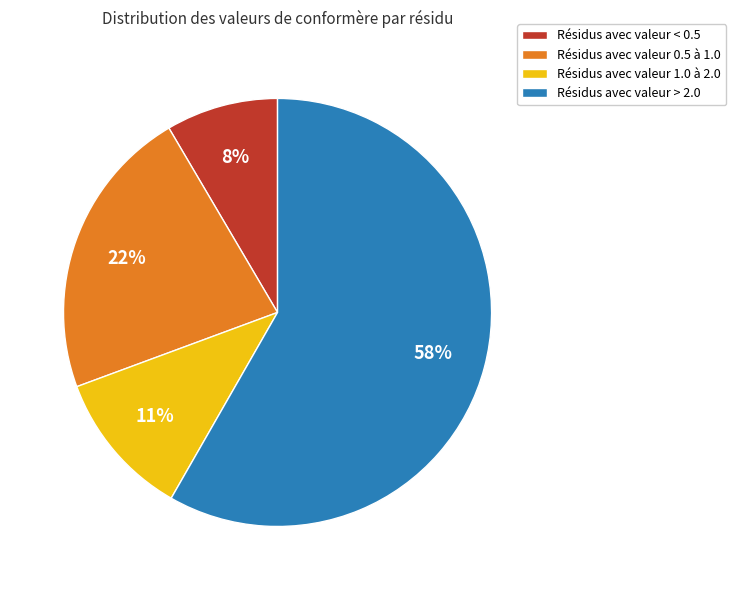

Which category accounts for the majority?

Résidus avec valeur > 2.0